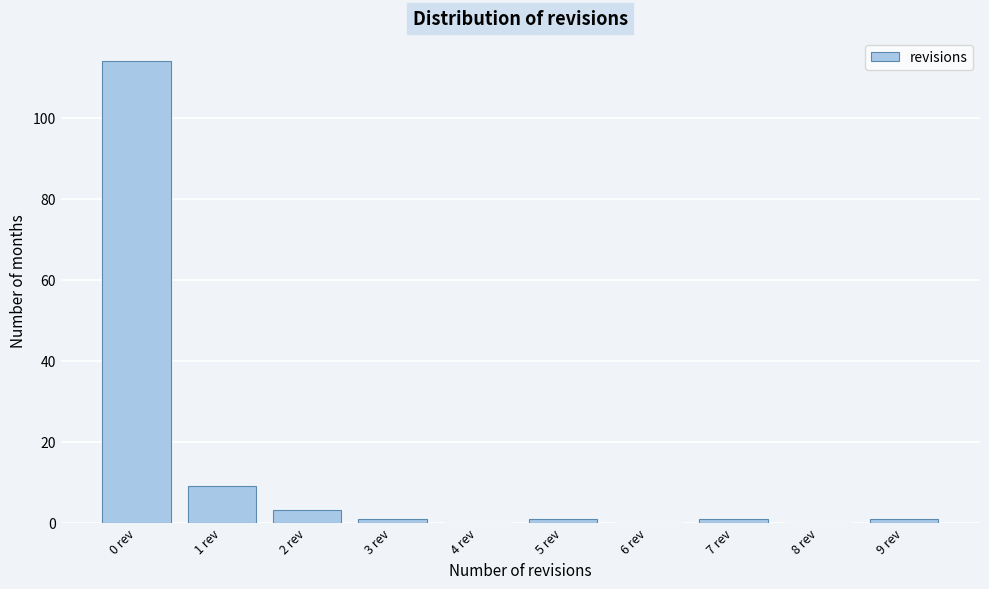

Which range on the x-axis has the tallest bar?

-0.5 to 0.5